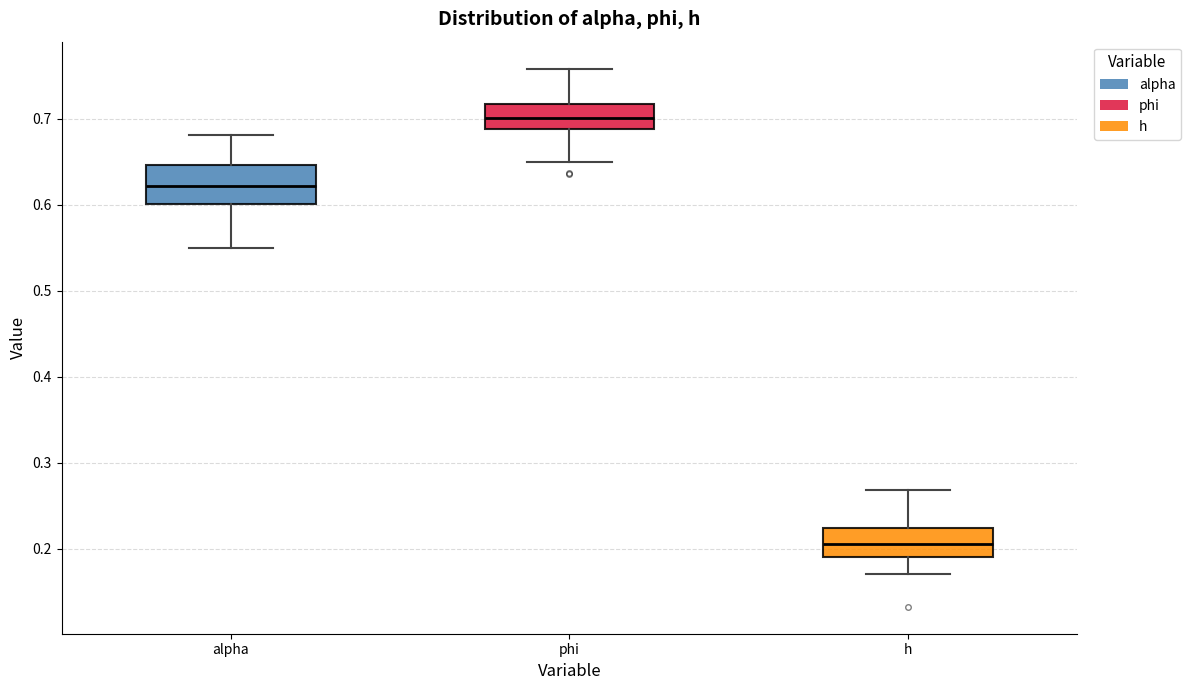

Where is the lower edge of the box for alpha on the y-axis? The values are not printed on the chart, so give them approximately, as read against the axis.

0.60